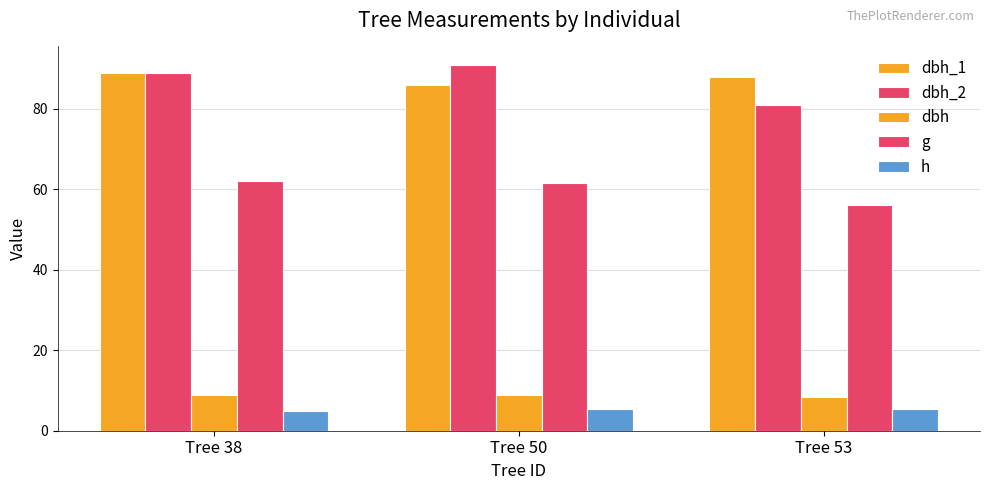

How many data points does each series have?

3